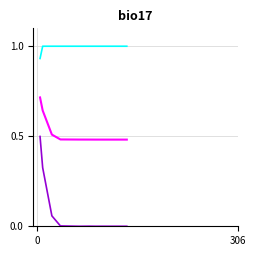

What is the greatest value displayed?

1.0